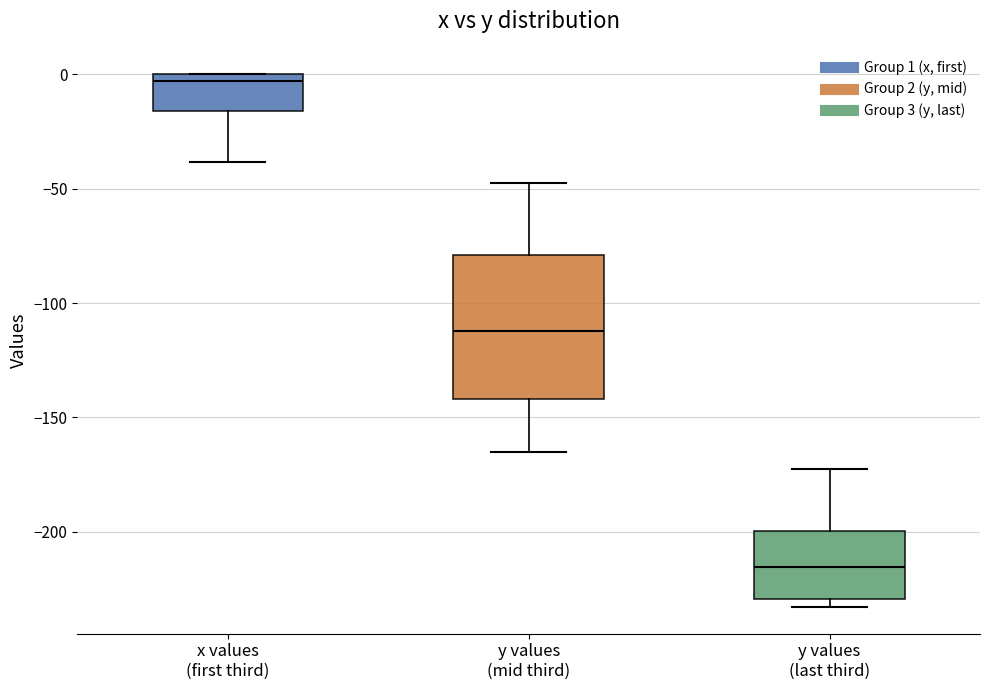

Comparing the boxes themselves (not the whiskers), which one is the tallest?

y values (mid third)